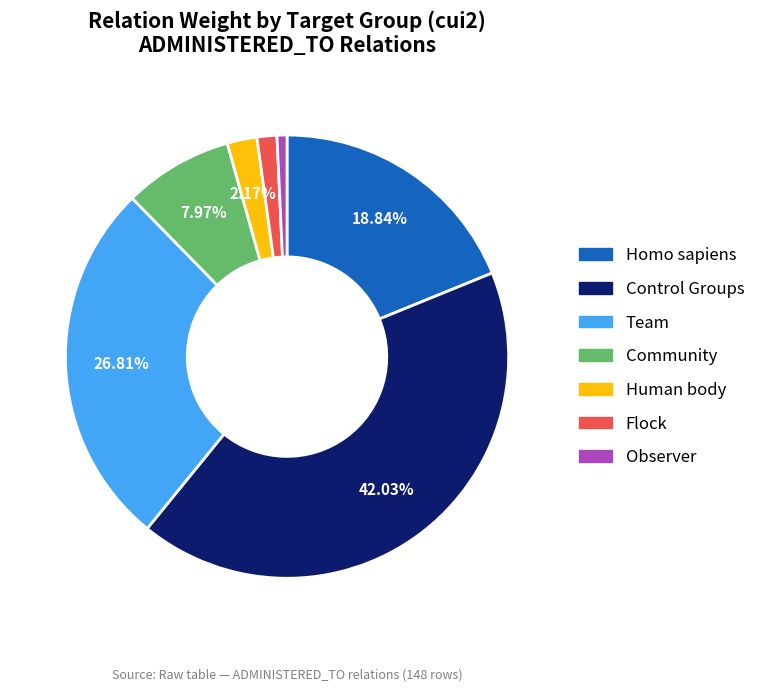

Is there a majority slice in this chart?

No